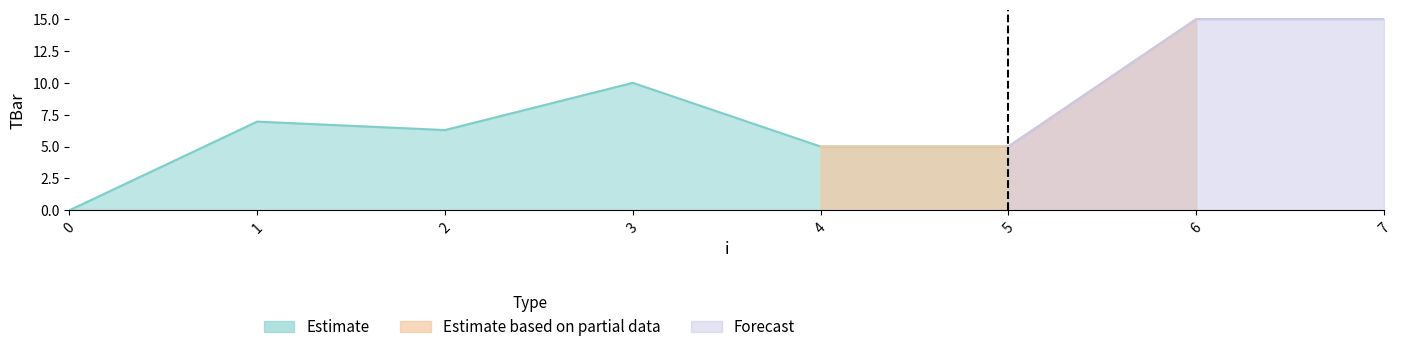

What is the difference between the second highest and minimum values?

15.0